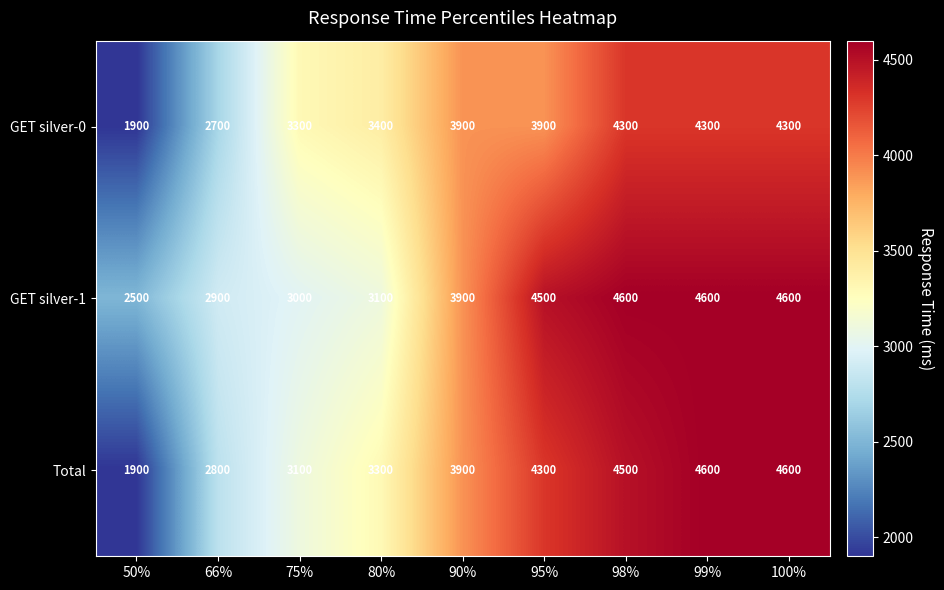

Rank the series by their average value, from lowest to highest.

GET silver-0, Total, GET silver-1